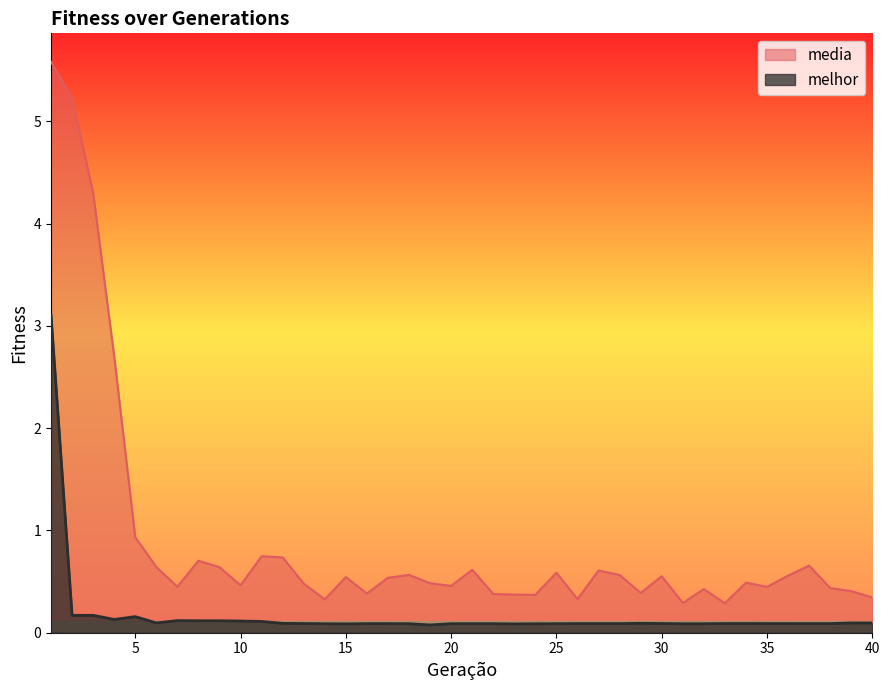

True or false: media and melhor intersect in this chart.

False